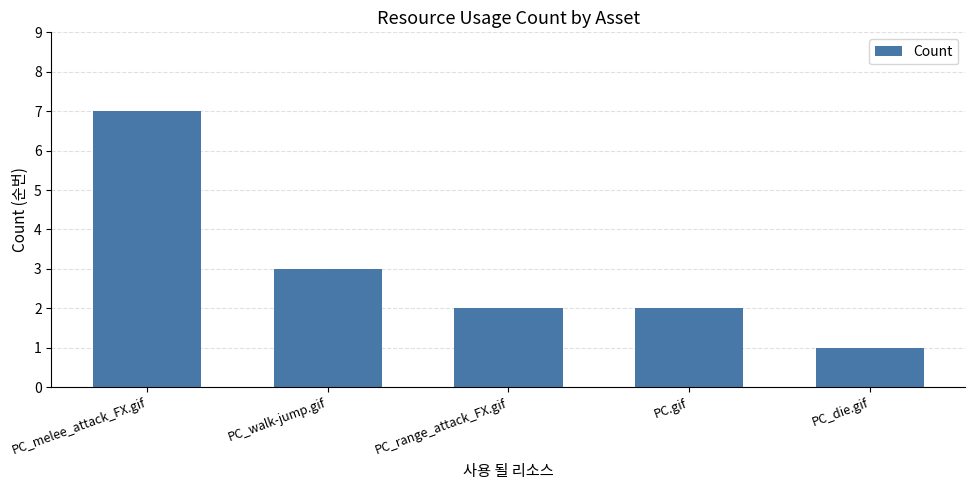

Read the value at PC.gif.

2